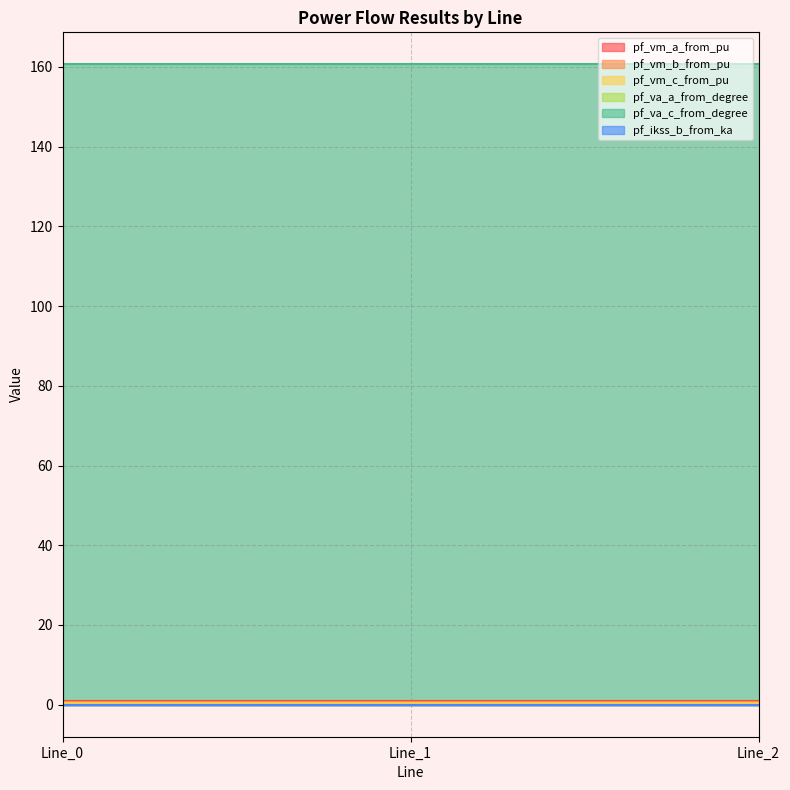

Which series has the largest total across all categories?

pf_va_c_from_degree